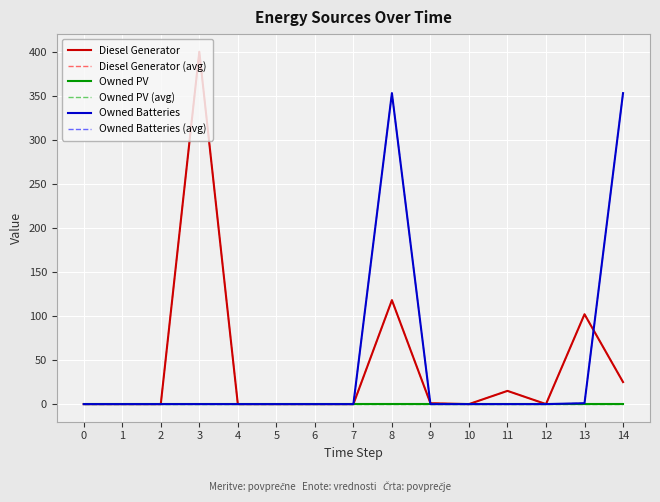

Rank the categories by Owned PV (avg) value from lowest to highest.

0, 1, 2, 3, 4, 5, 6, 7, 8, 9, 10, 11, 12, 13, 14